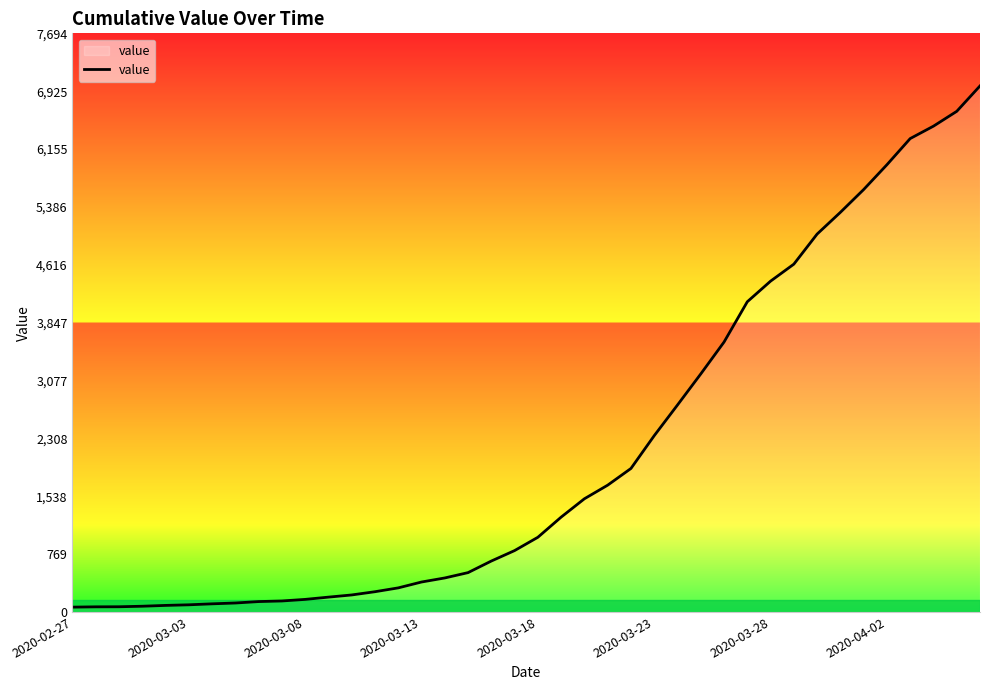

What is the difference between the maximum and minimum values?

6931